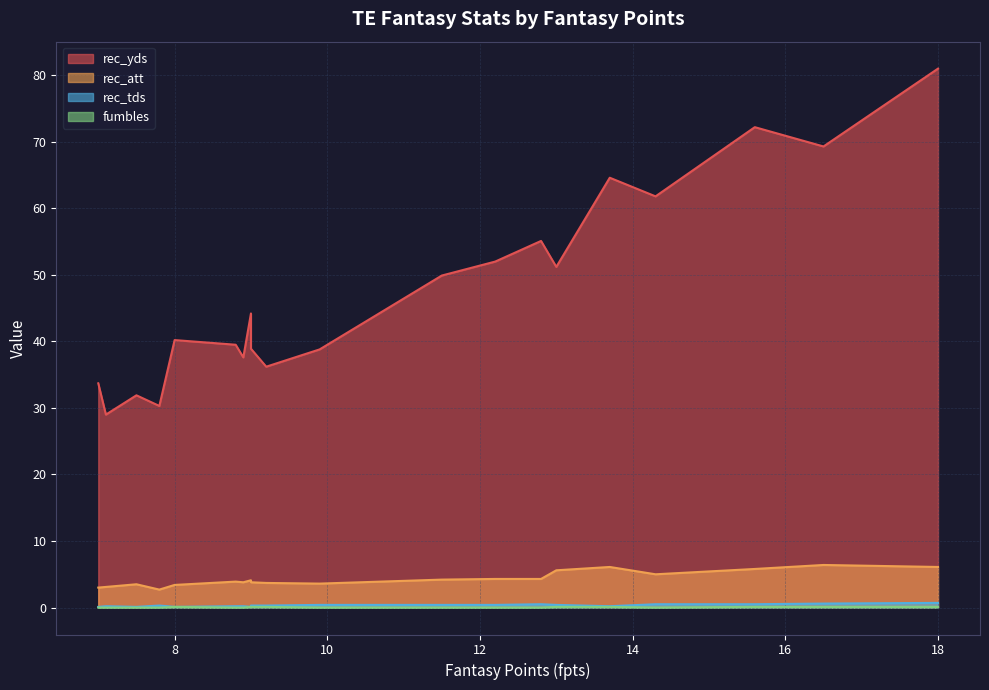

What is the average value of the rec_tds series?

0.3